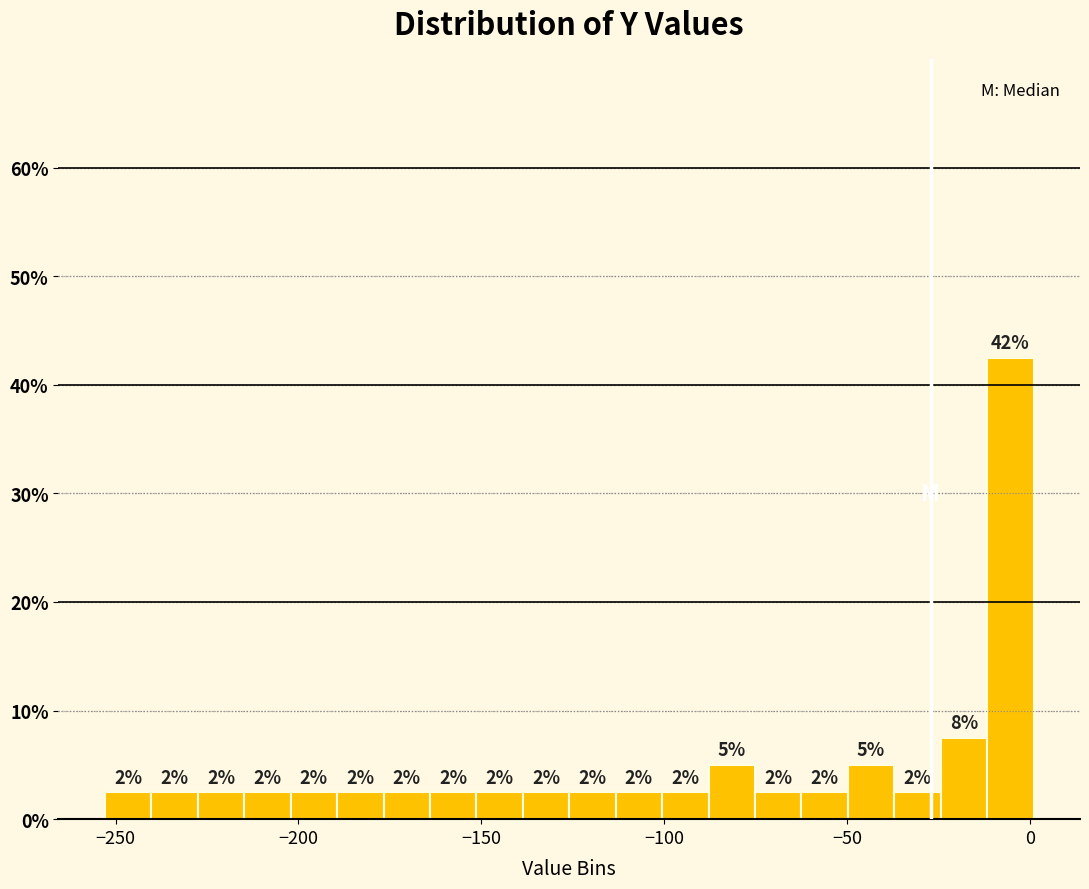

Read against the x-axis, roughly where is the centre of the tallest bar?

-5